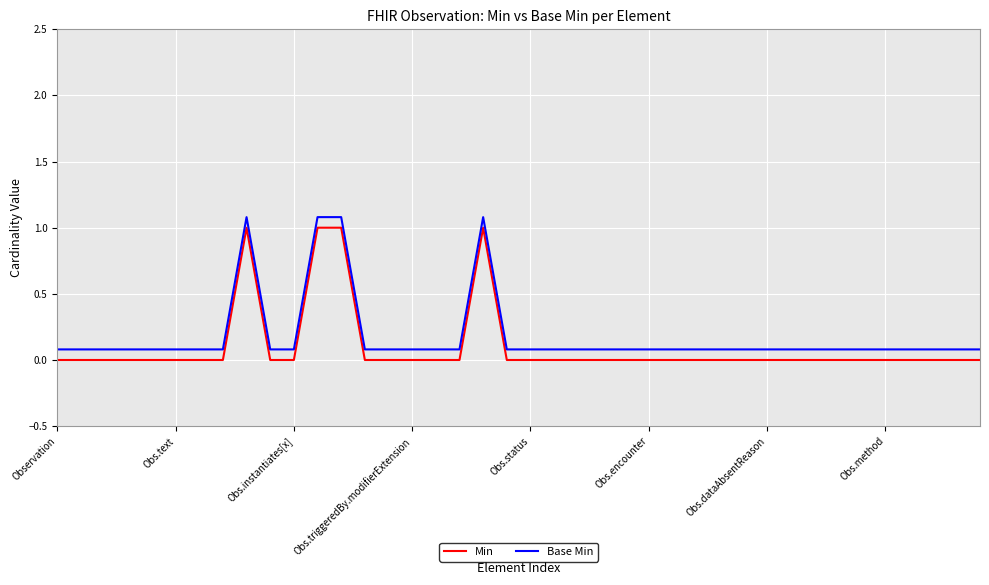

True or false: Min and Base Min intersect in this chart.

False